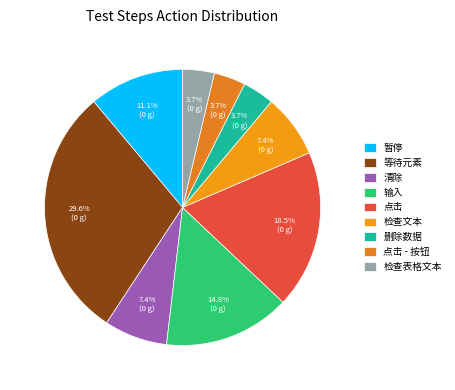

To the nearest percent, what portion does 点击 represent?

19%